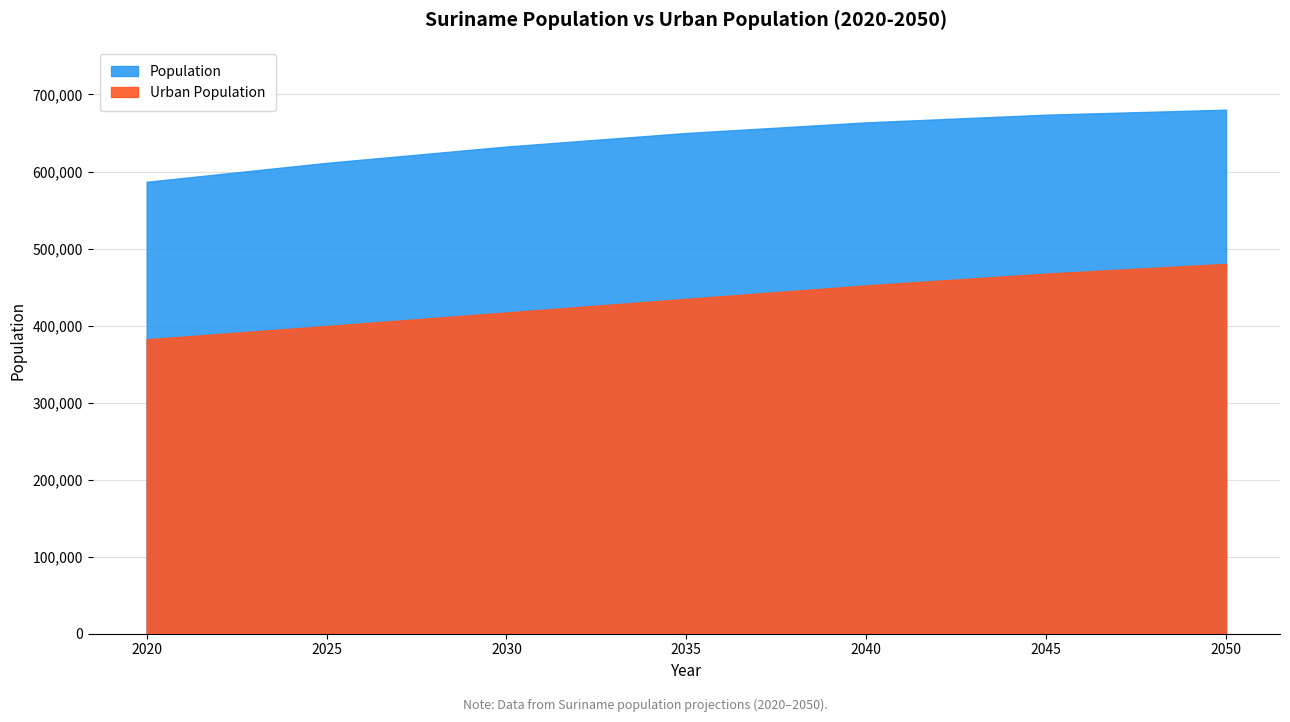

Reading left to right, transcribe all the data shown in this chart.

Population: 2020=586632	2025=611191	2030=632401	2035=649996	2040=663767	2045=673764	2050=680241
Urban Population: 2020=382175	2025=399428	2030=417001	2035=434693	2040=452153	2045=467461	2050=480037